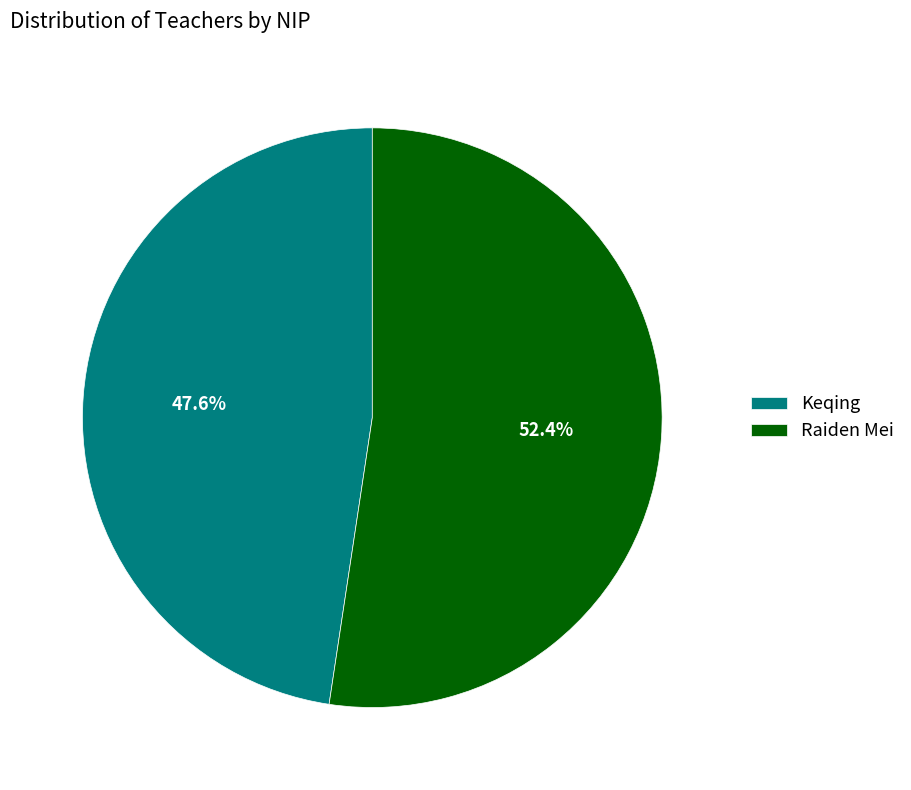

How much of the chart is everything except Raiden Mei?

47.6%